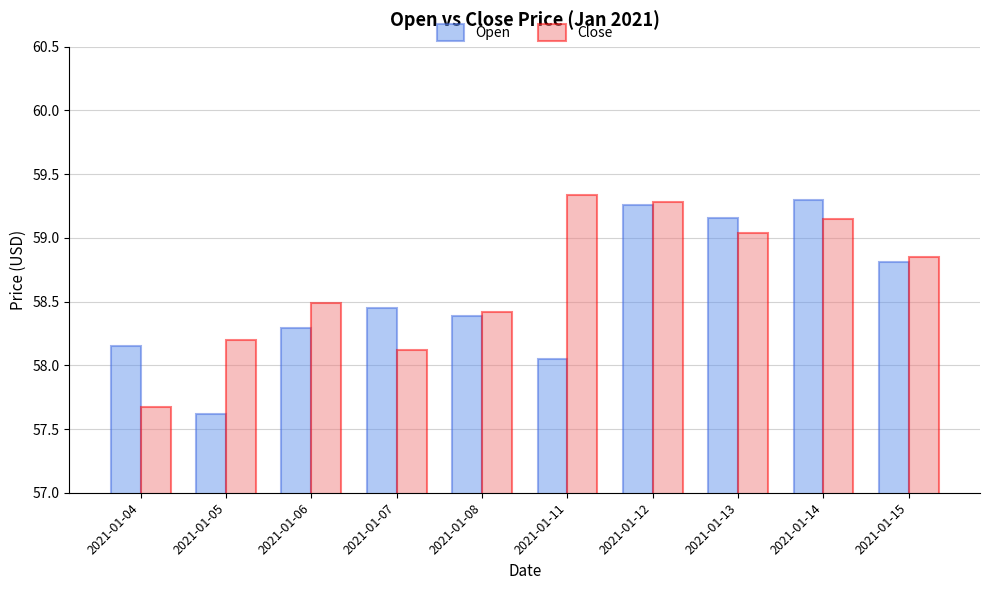

What is the sum of all Close values?

586.6